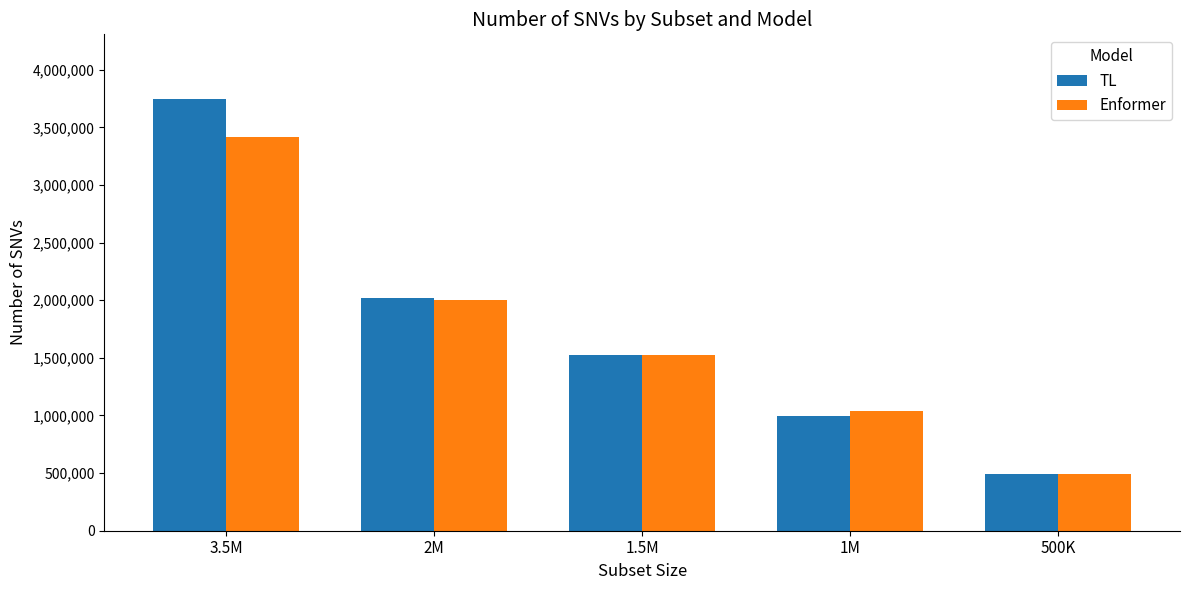

How many groups of bars are there?

5